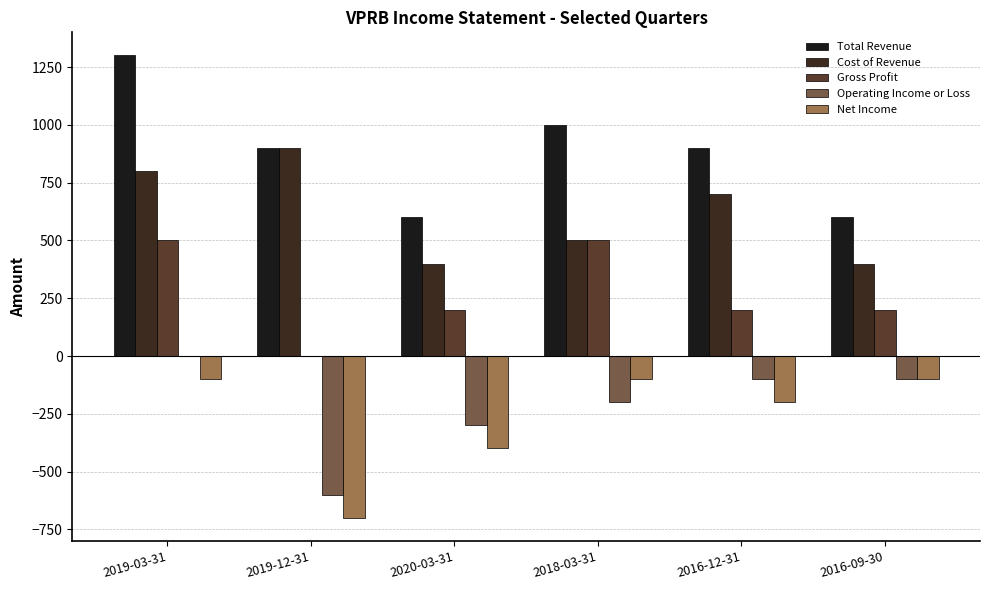

What is the difference between the maximum and minimum values in the Gross Profit series?

500